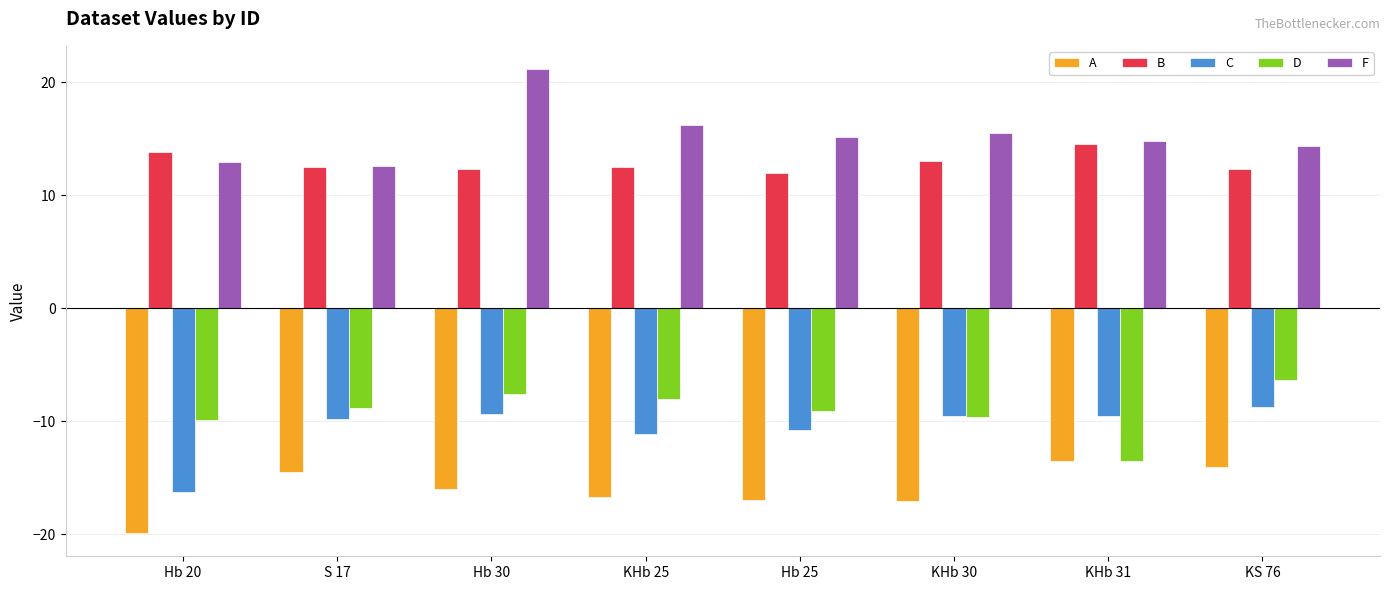

How many bars are there in total?

40